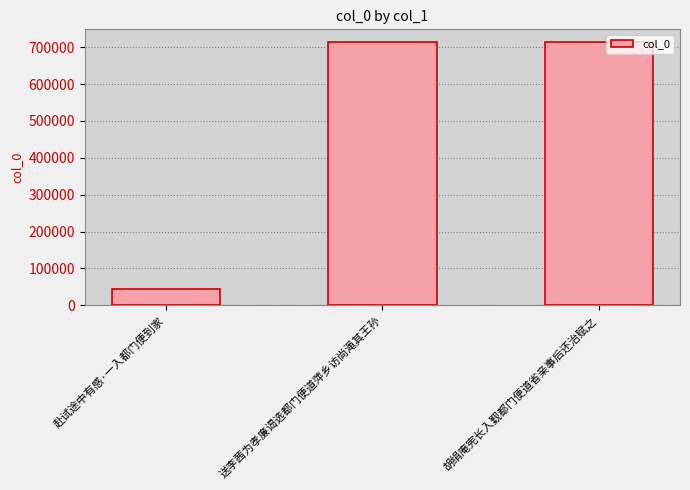

What is the label of the 1st bar from the left?

赴试途中有感·一入都门便到家